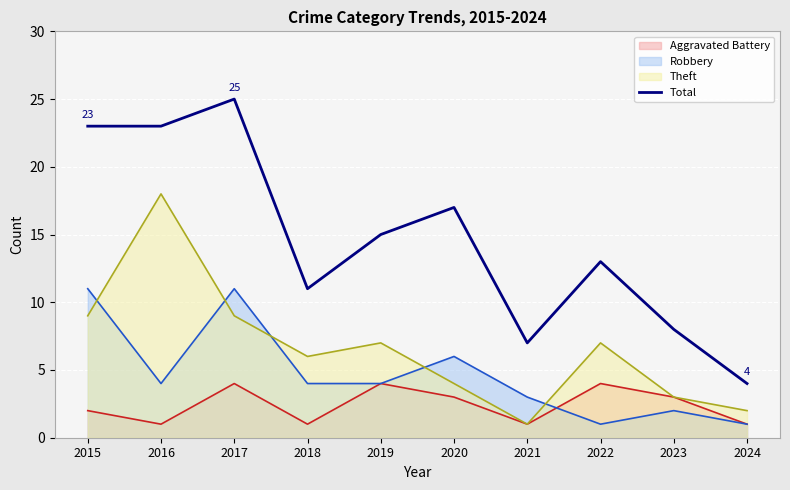

What is the greatest value displayed?

25